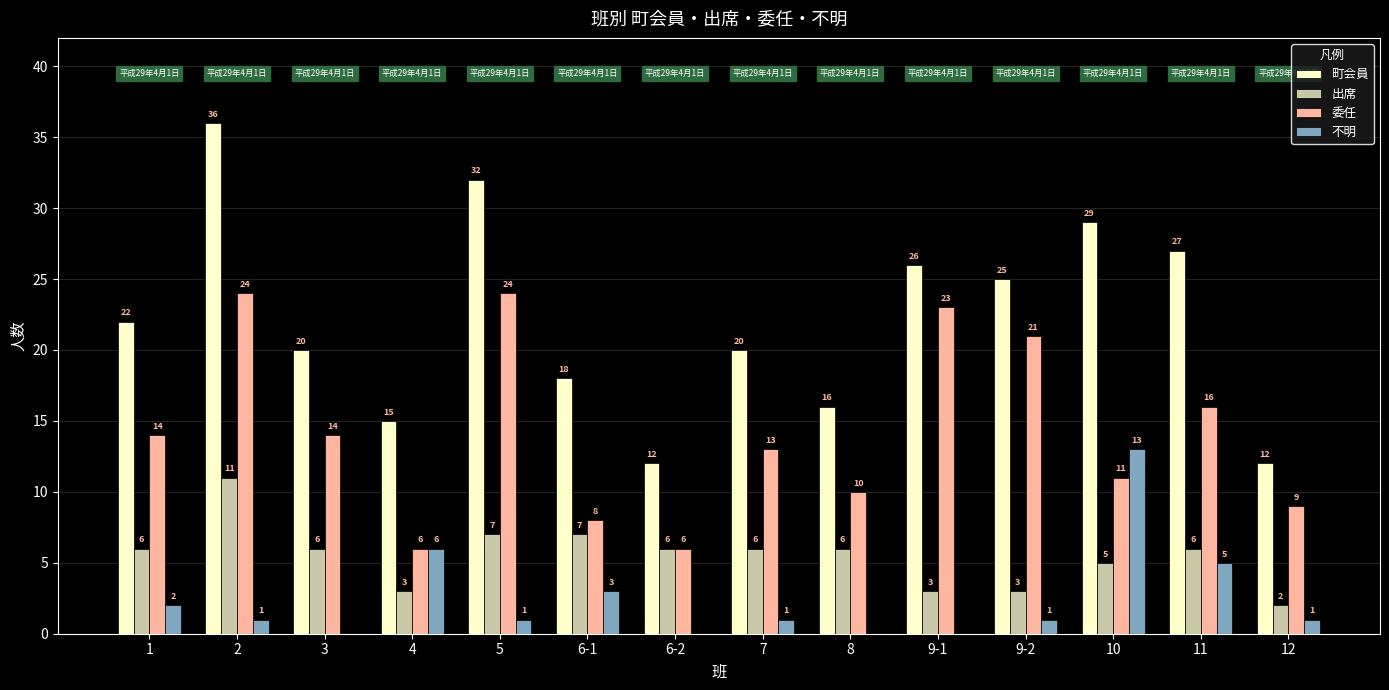

How many categories are shown in the chart?

14